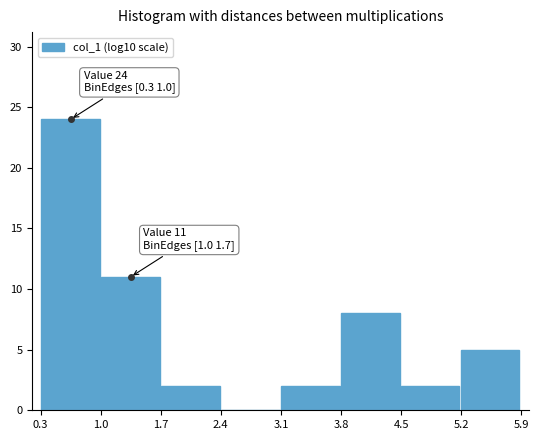

Which range on the x-axis has the tallest bar?

0.3 to 1.0